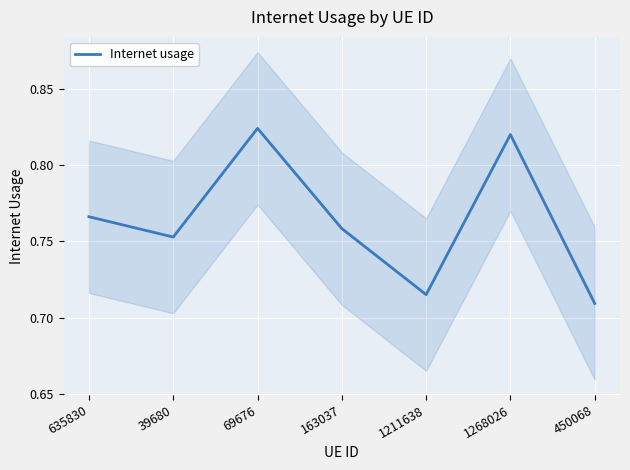

What is the sum of the values at 1268026 and 163037?

1.6